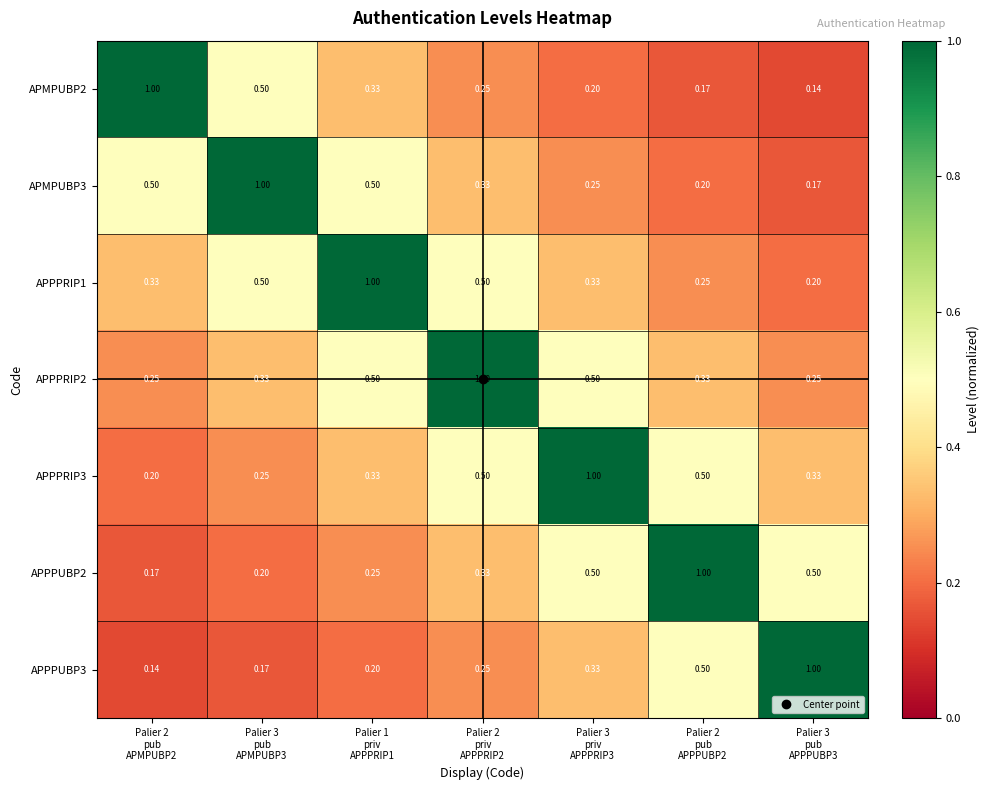

What is the total value across all series at Palier 3
pub
APPPUBP3?

2.6